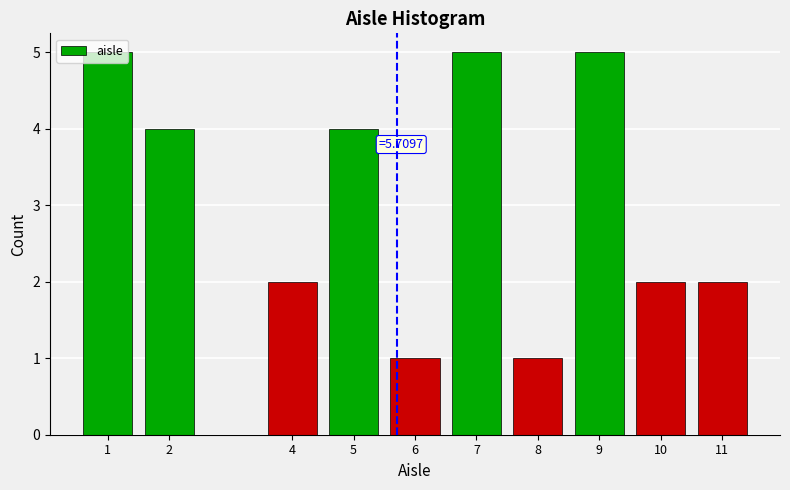

What is the value of the 8th bar from the left?

5